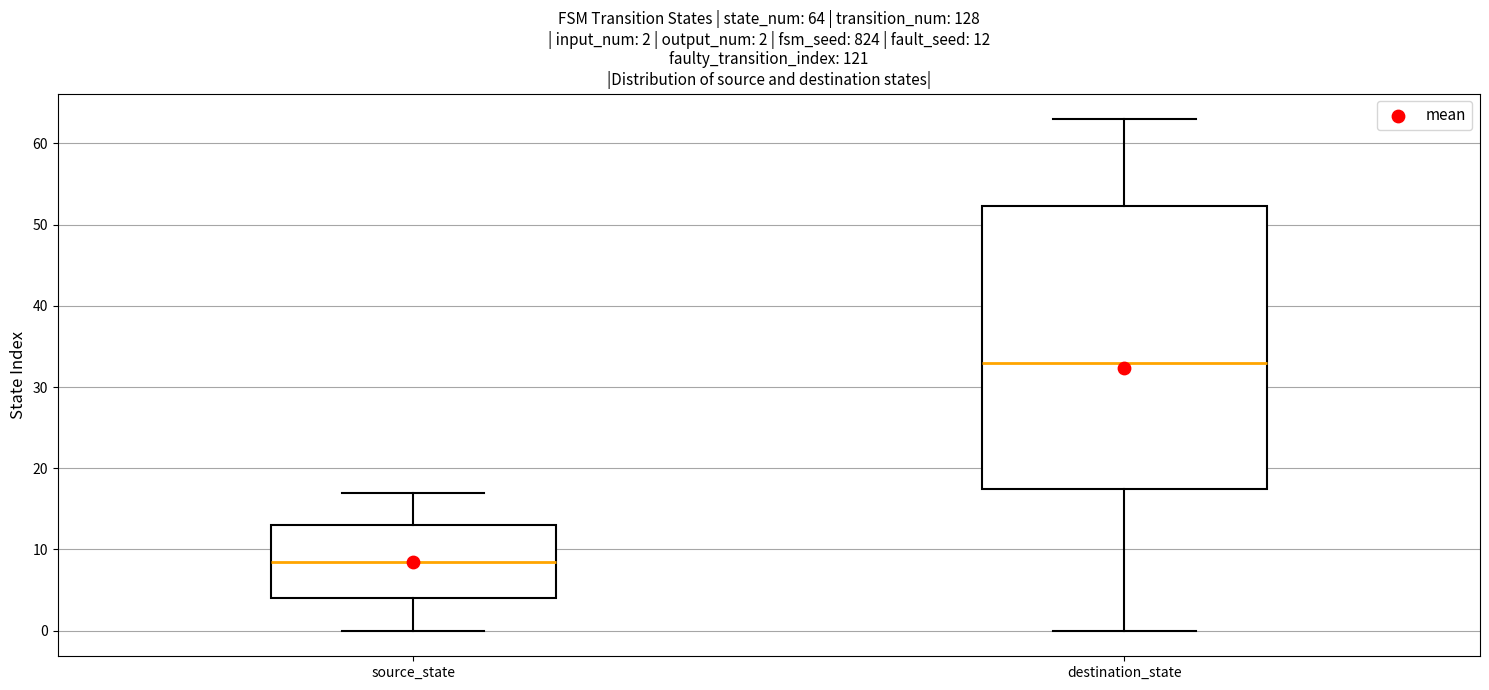

Which box has the highest median line?

destination_state